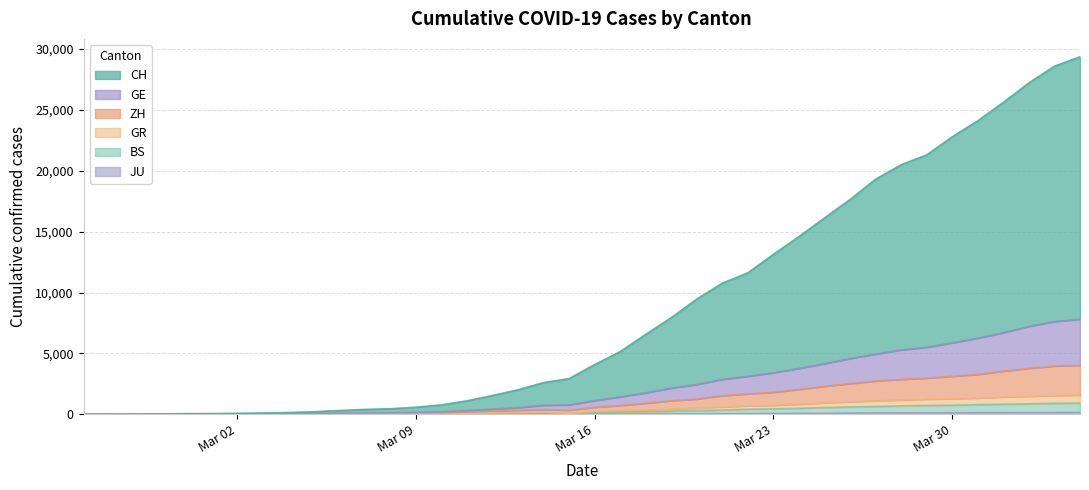

Does the chart display data point markers on the line(s)?

No